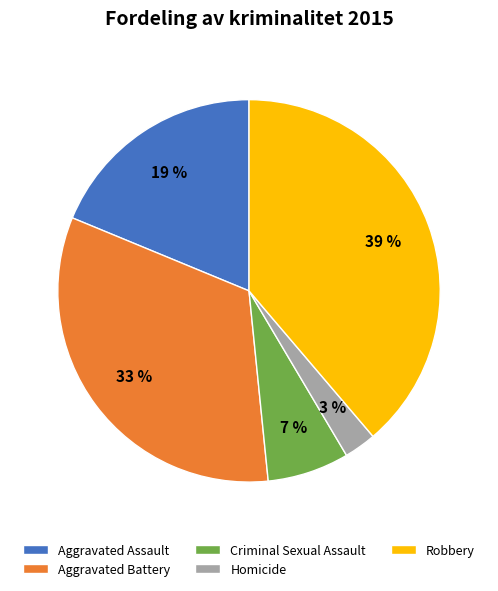

To the nearest percent, what is the average slice percentage?

20%